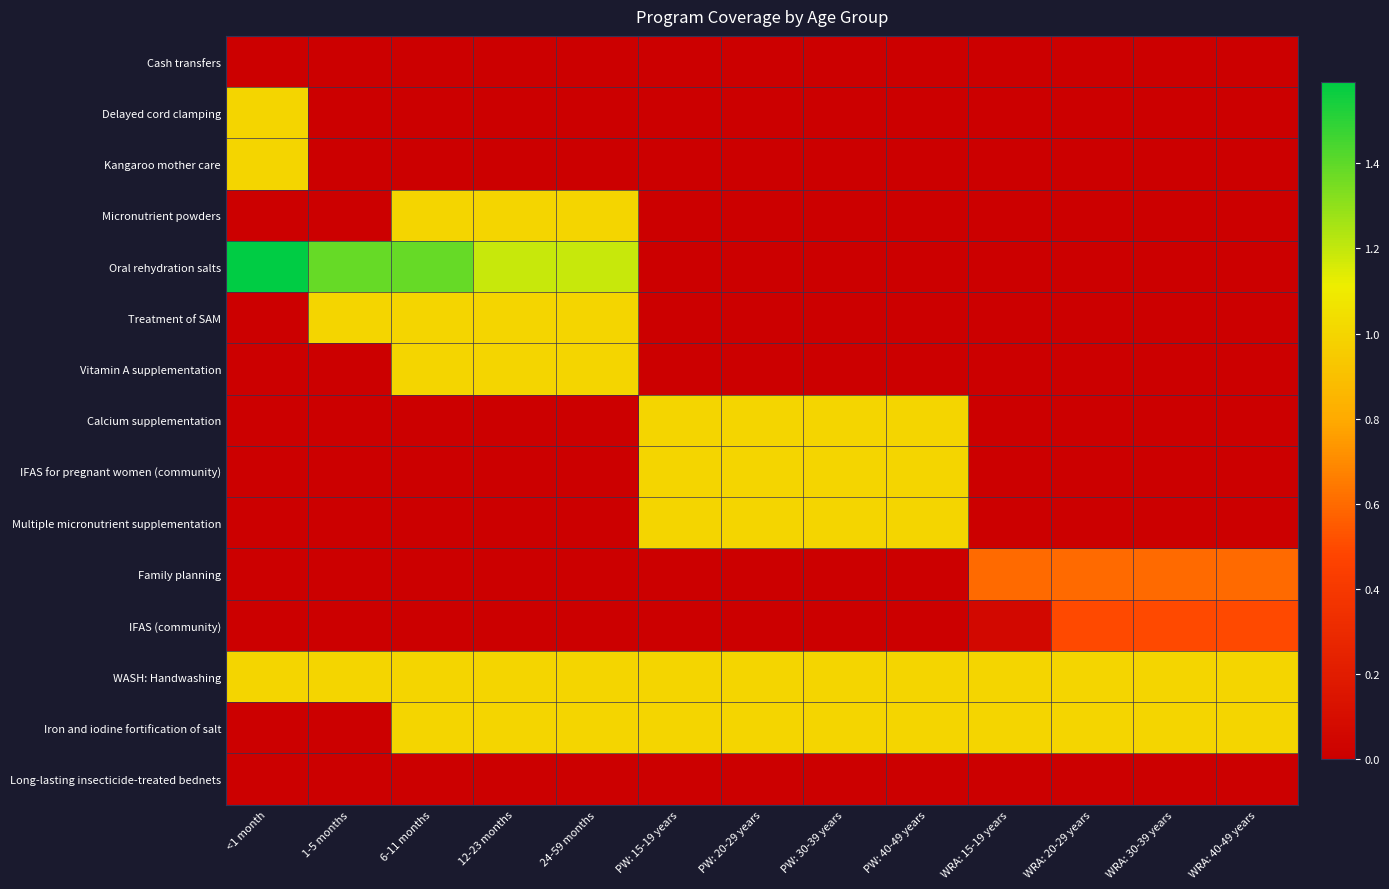

What is the total value across all series at 24-59 months?

6.2